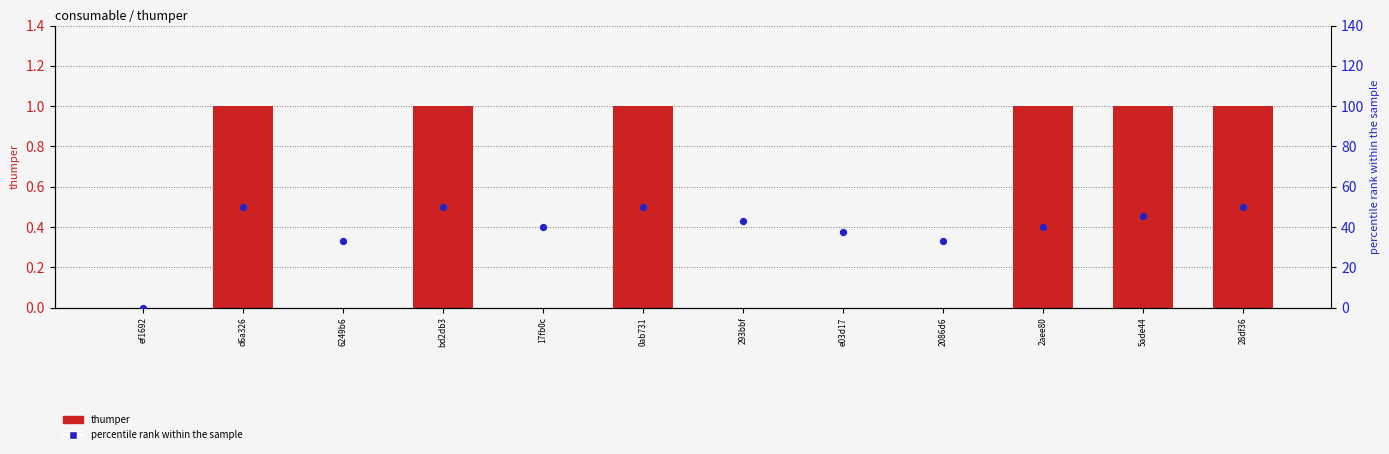

Which series contains the lowest Y value?

thumper